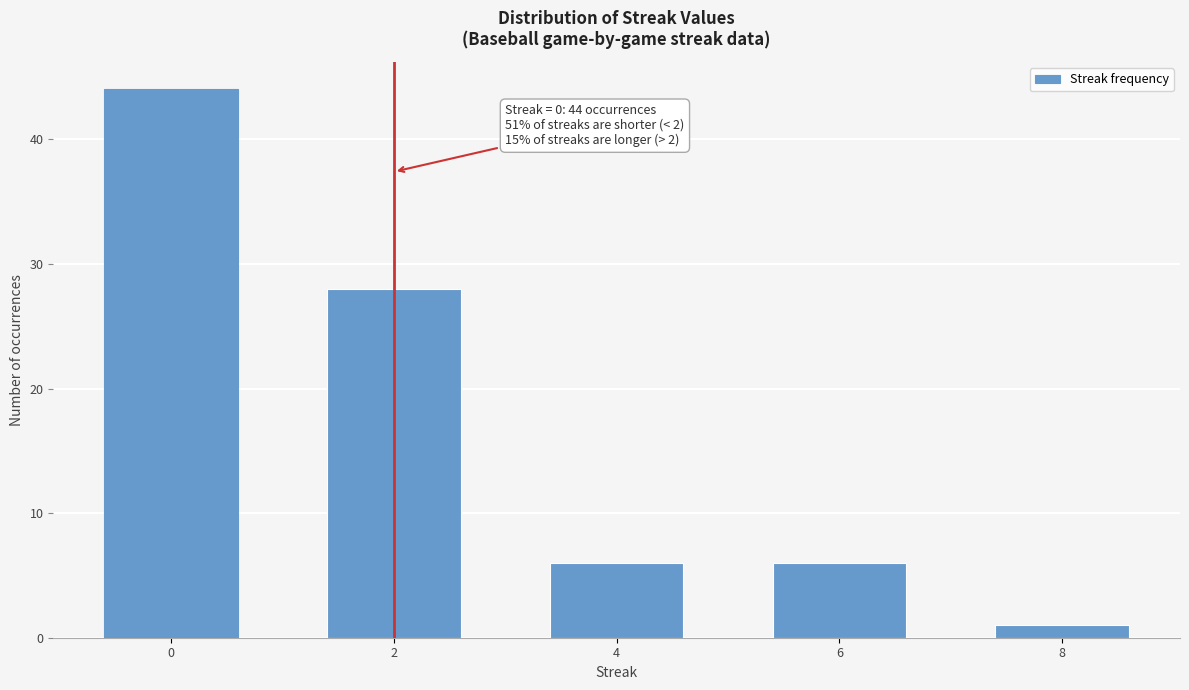

Reading right to left, what are all the values shown in this chart?

8=1	6=6	4=6	2=28	0=44